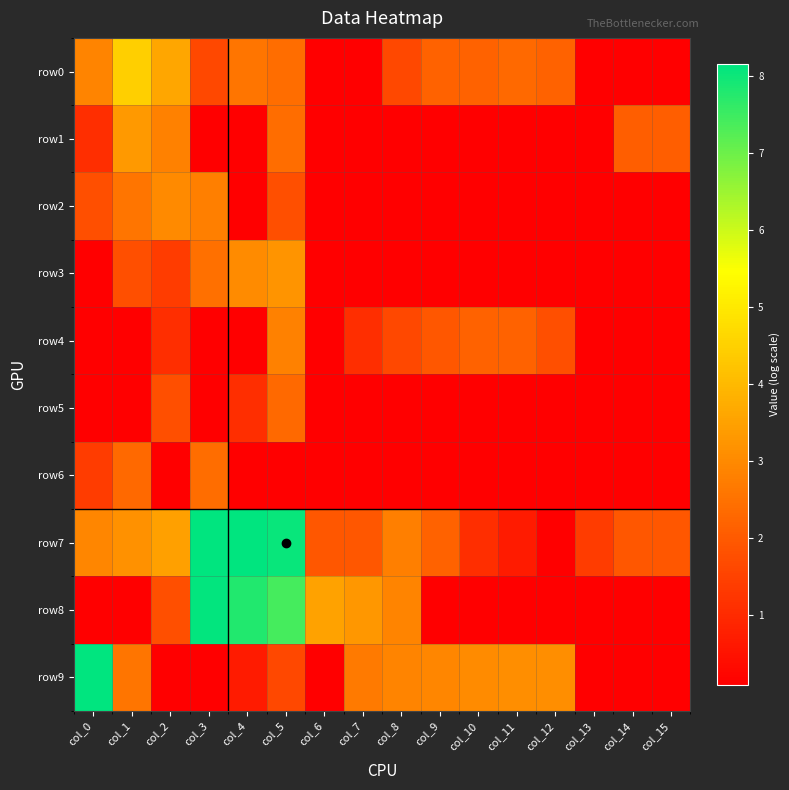

What is the spread (max minus min) of values at col_2?

3.5